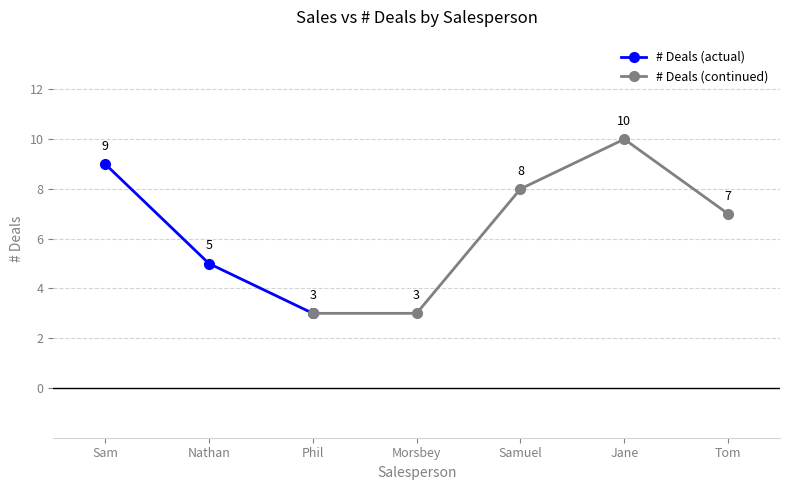

List the labels in order of value, smallest first.

Phil, Morsbey, Nathan, Tom, Samuel, Sam, Jane